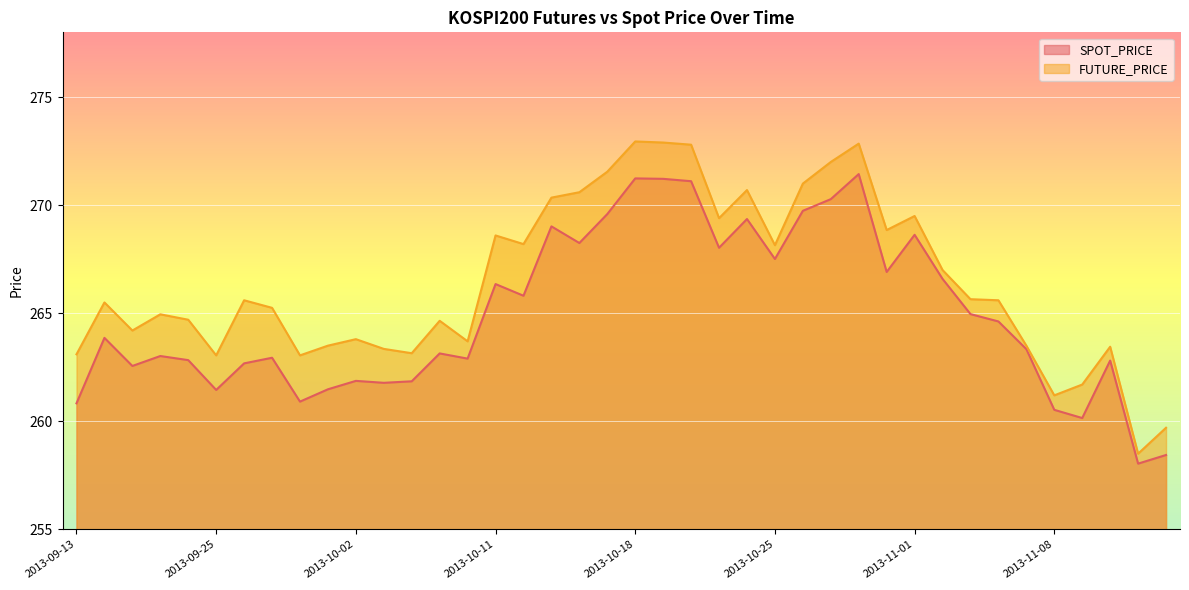

Which series has the widest spread of values?

FUTURE_PRICE